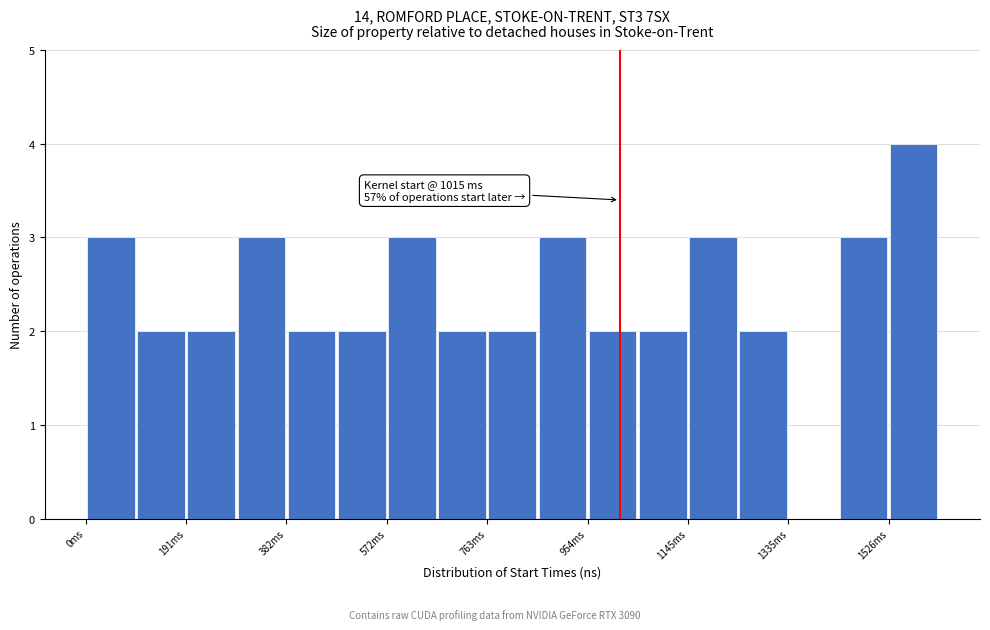

Over which range of the x-axis is the bar tallest?

1520 to 1620